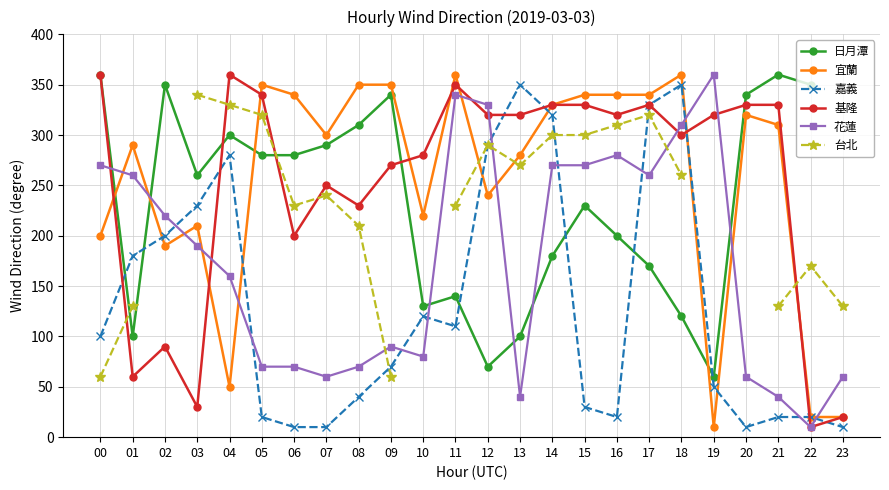

How many distinct data groups are displayed?

6